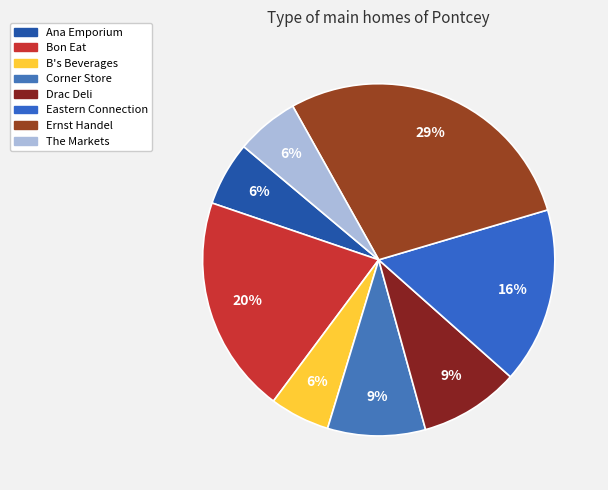

What is the ratio of the value at Corner Store to the value at Bon Eat?

0.4